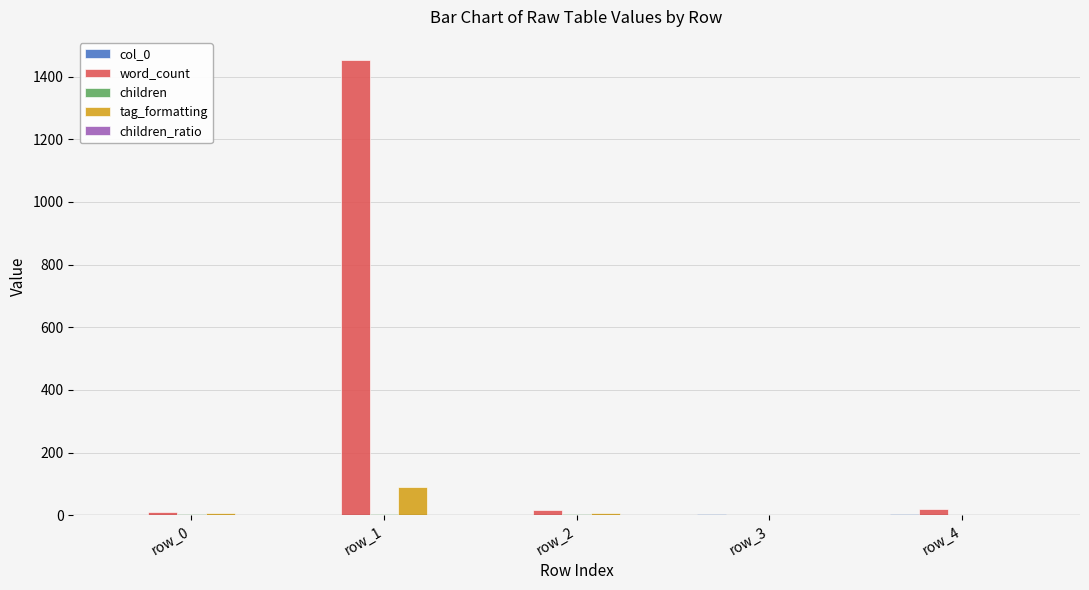

The value of word_count at row_3 is 1.0. True or false?

True